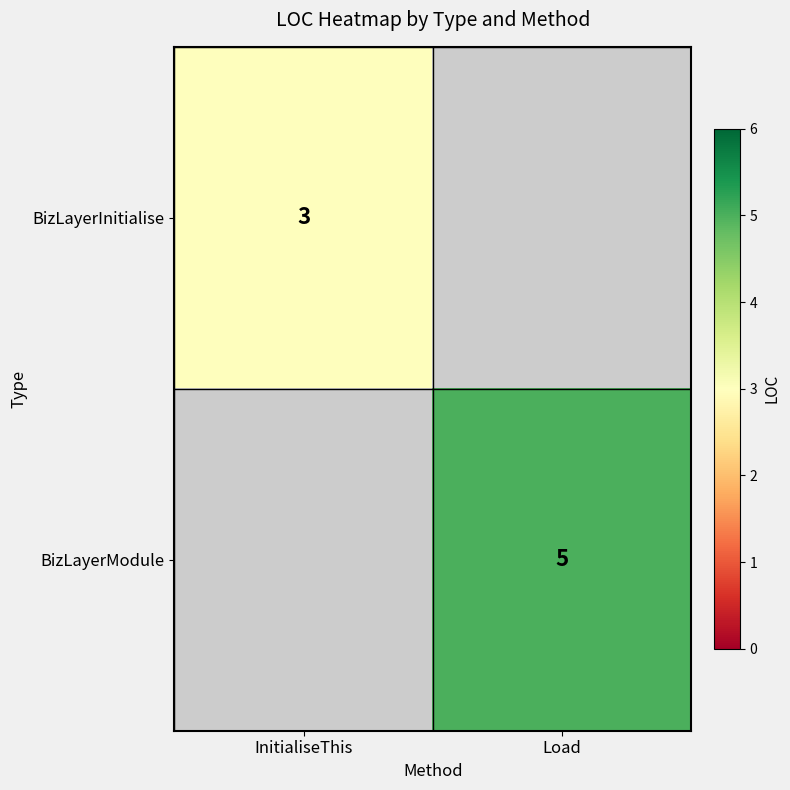

True or false: BizLayerModule has a value of 5 at Load.

True